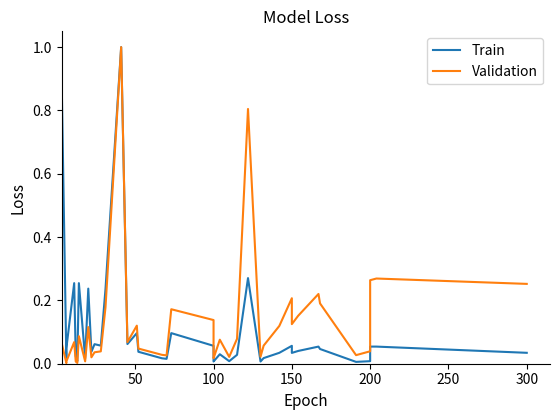

In Validation, how many points are lower than both neighbors (excluding endpoints)?

11